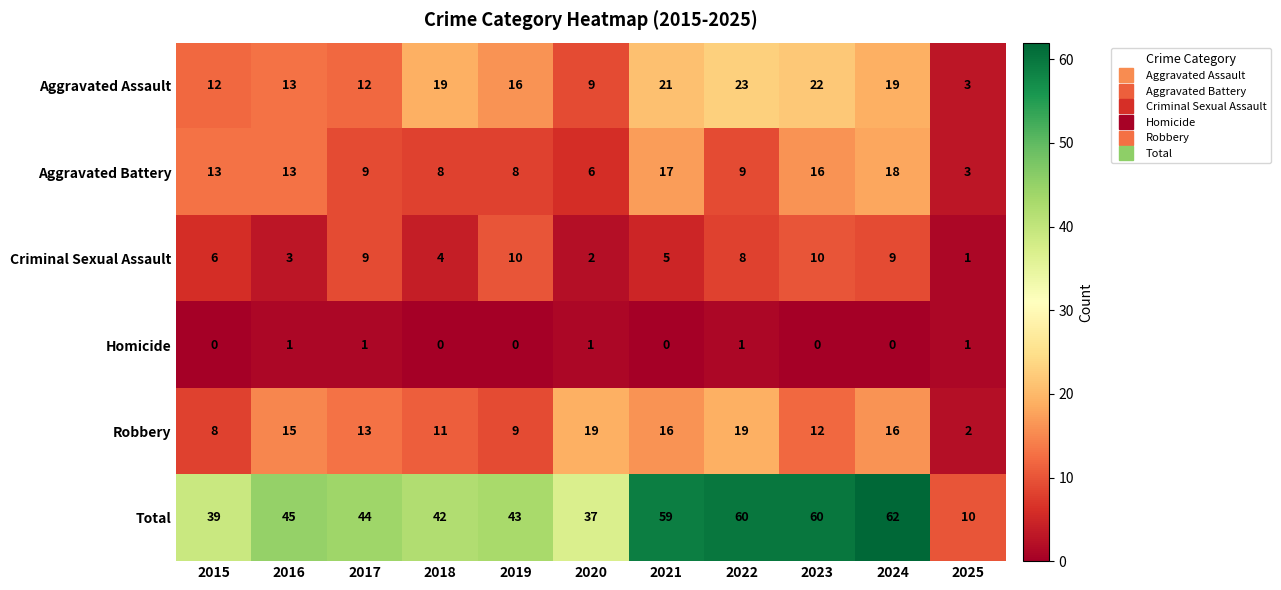

At which label does Aggravated Battery first exceed 9?

2015